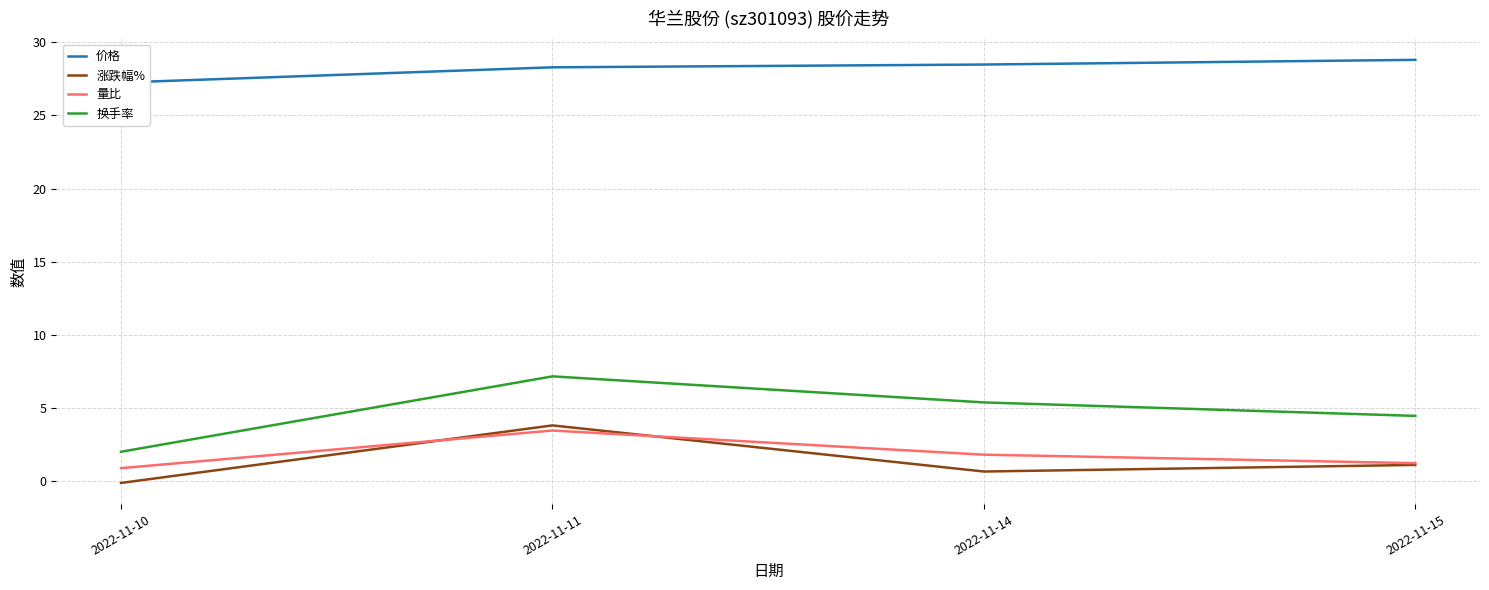

The value of 价格 at 2022-11-11 is 28.3. True or false?

True